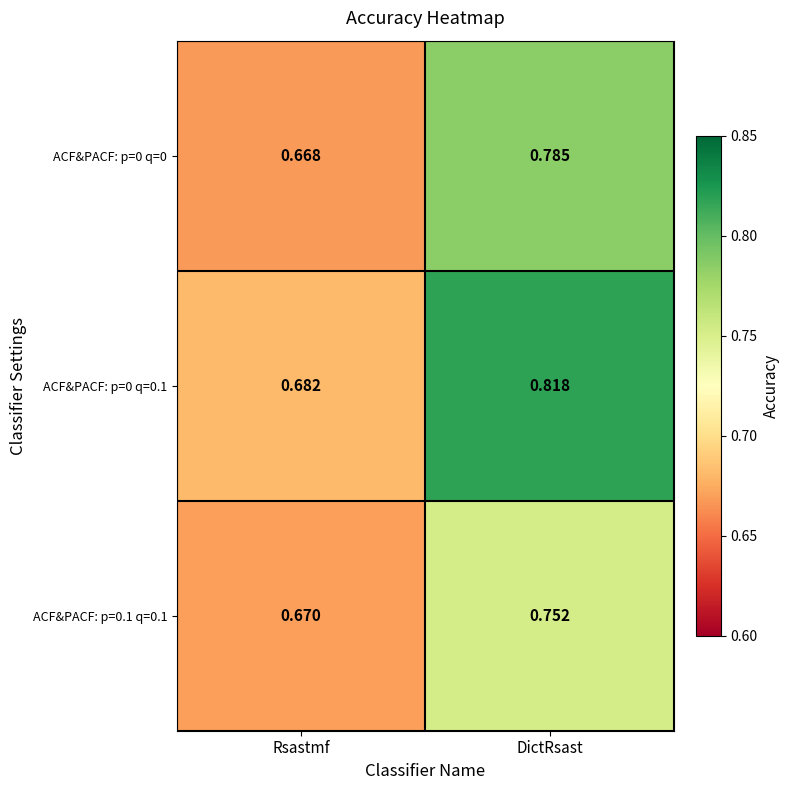

List the series in order of their peak value, highest first.

ACF&PACF: p=0 q=0.1, ACF&PACF: p=0 q=0, ACF&PACF: p=0.1 q=0.1